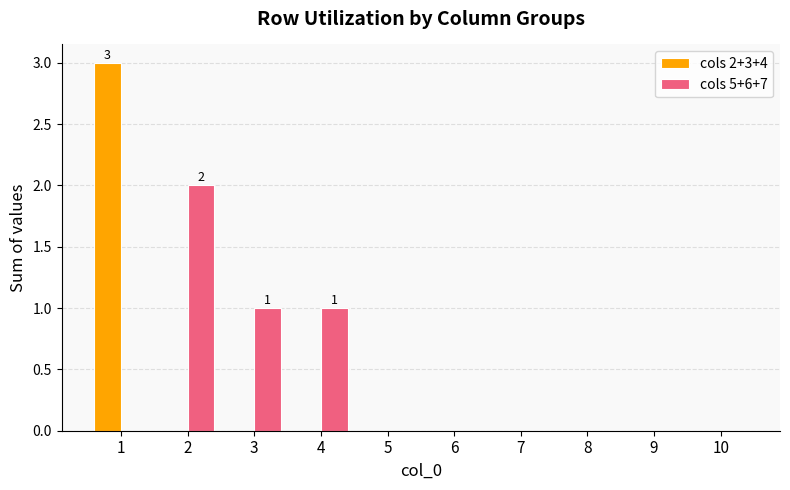

At which category does the chart reach its peak across all series?

1